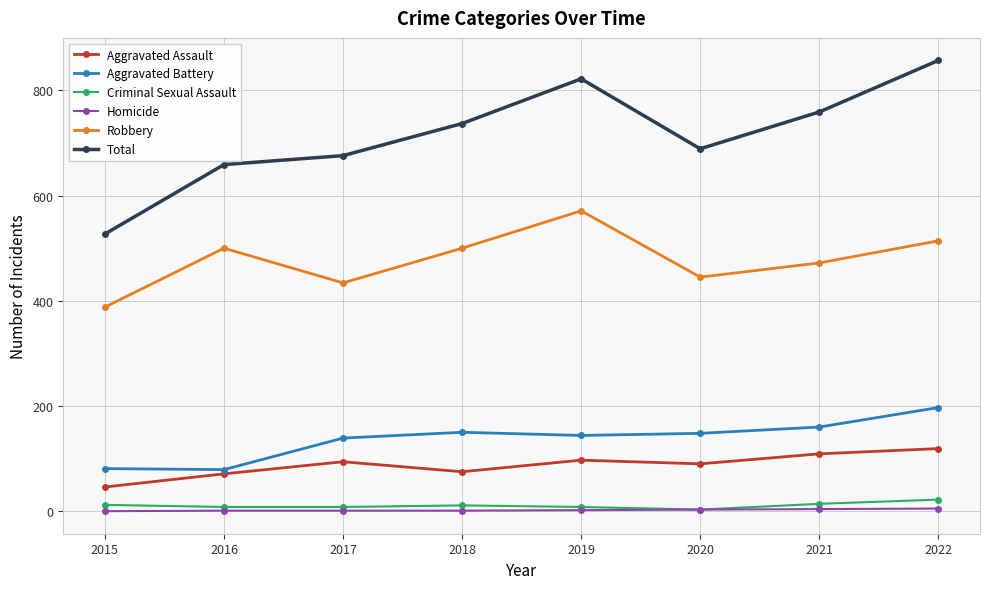

How many lines are shown in the chart?

6